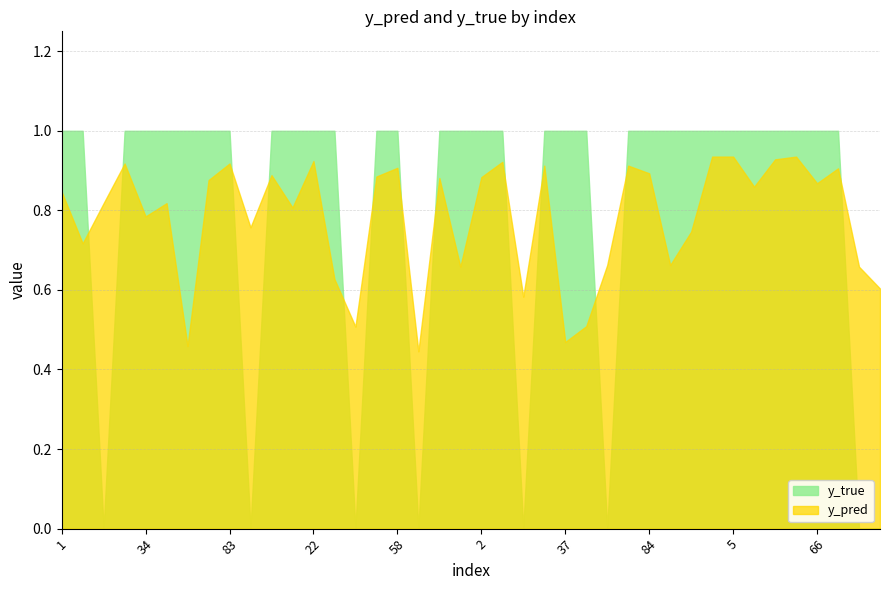

Reading right to left, list all the values displayed in this chart.

y_pred: 0.6	0.7	0.9	0.9	0.9	0.9	0.9	0.9	0.9	0.7	0.7	0.9	0.9	0.7	0.5	0.5	0.9	0.6	0.9	0.9	0.7	0.9	0.4	0.9	0.9	0.5	0.6	0.9	0.8	0.9	0.8	0.9	0.9	0.5	0.8	0.8	0.9	0.8	0.7	0.8
y_true: 0.0	0.0	1.0	1.0	1.0	1.0	1.0	1.0	1.0	1.0	1.0	1.0	1.0	0.0	1.0	1.0	1.0	0.0	1.0	1.0	1.0	1.0	0.0	1.0	1.0	0.0	1.0	1.0	1.0	1.0	0.0	1.0	1.0	1.0	1.0	1.0	1.0	0.0	1.0	1.0